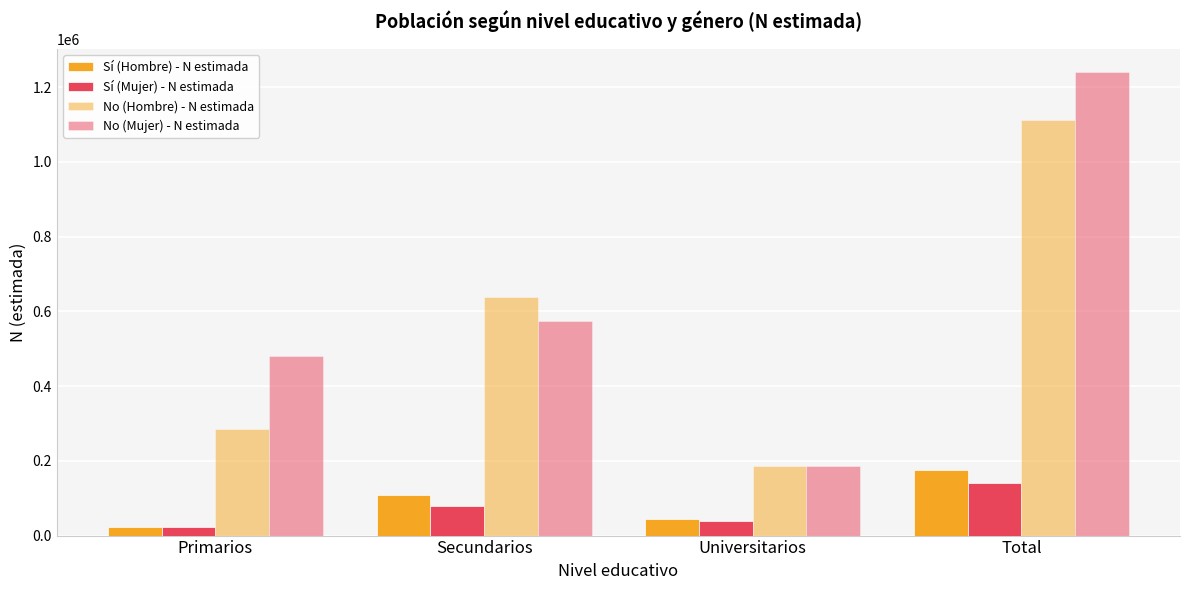

How many data points does each series have?

4